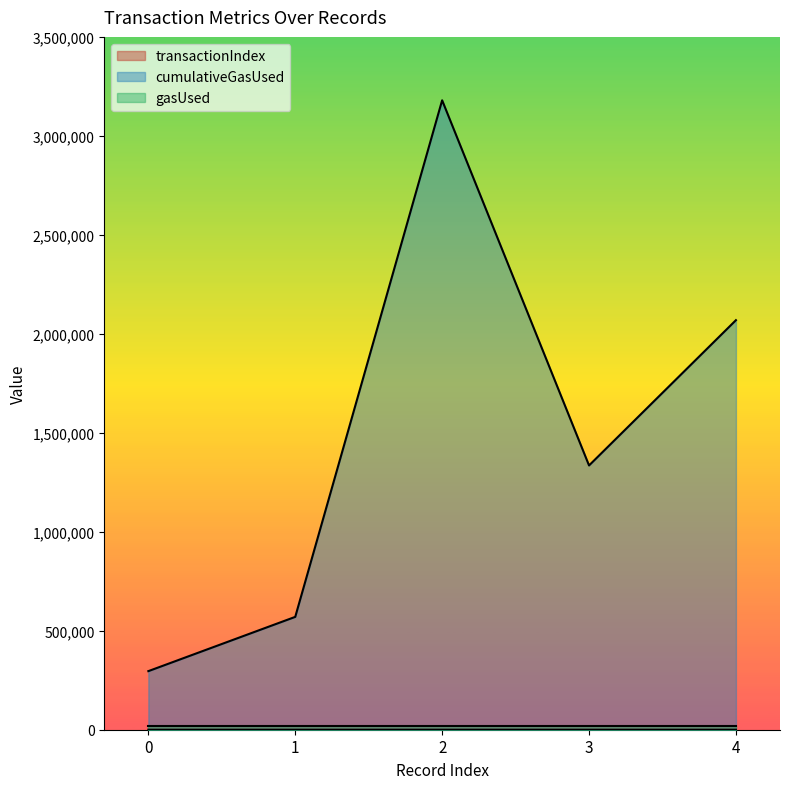

Which series changed the most between 2 and 4?

cumulativeGasUsed